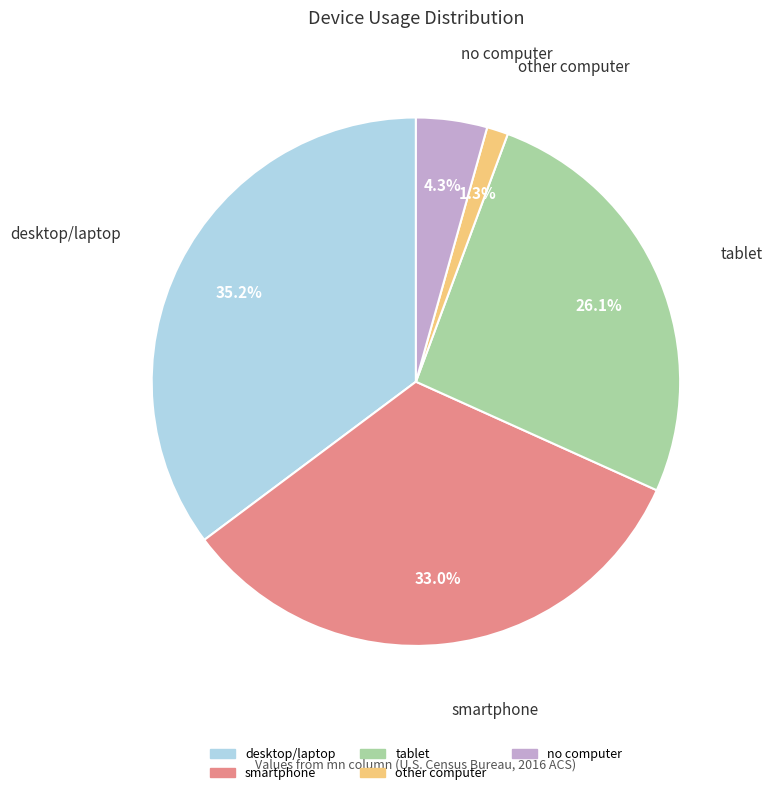

How many segments does this pie chart have?

5